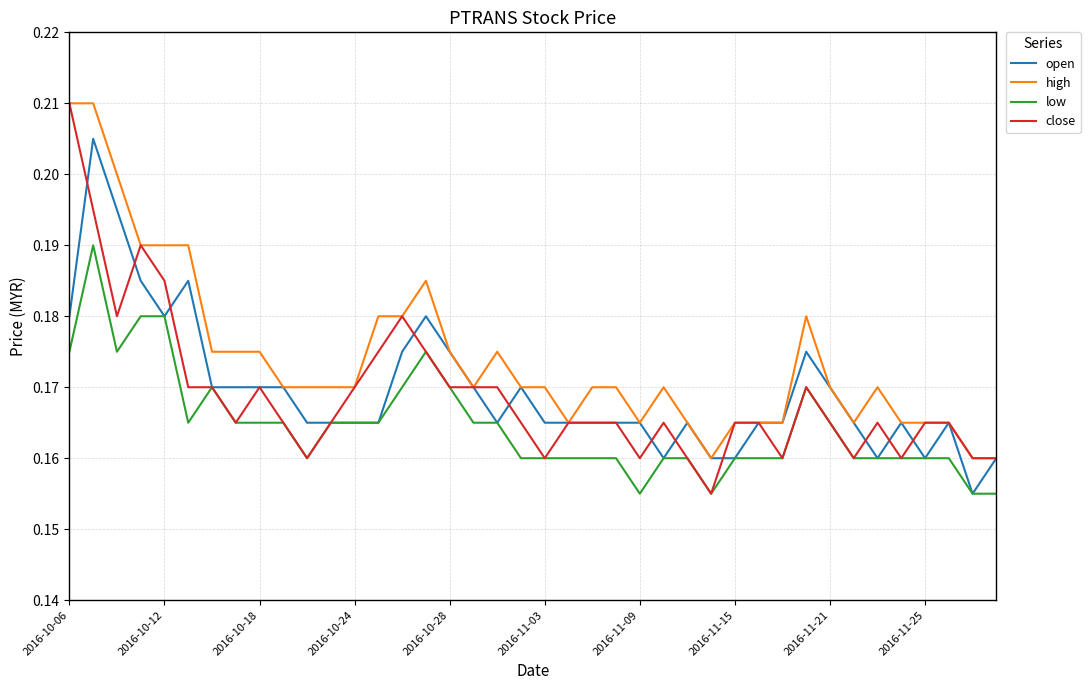

At how many categories does at least one series exceed 0?

40